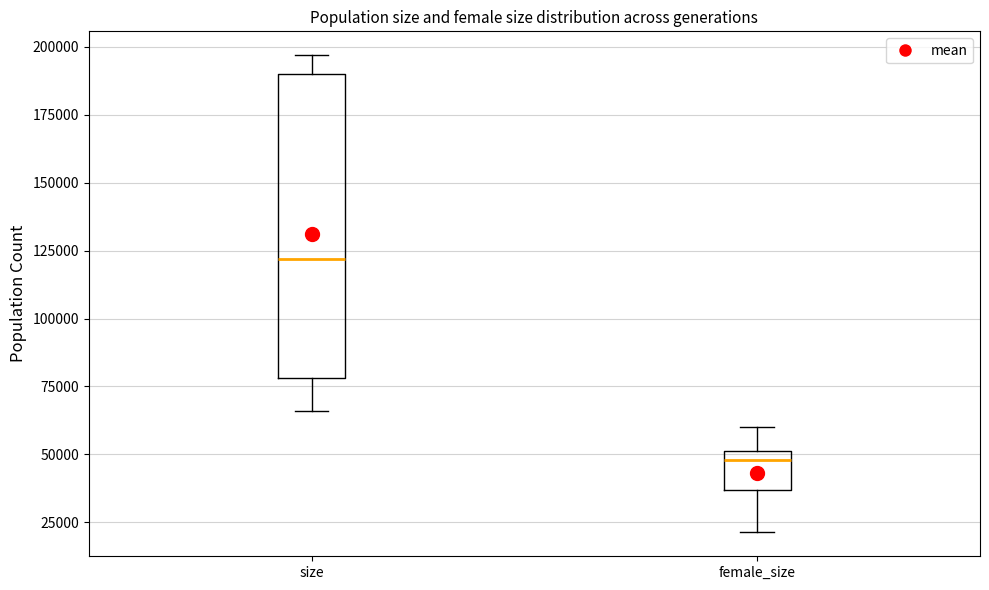

Where is the upper edge of the box for female_size on the y-axis? The values are not printed on the chart, so give them approximately, as read against the axis.

50000